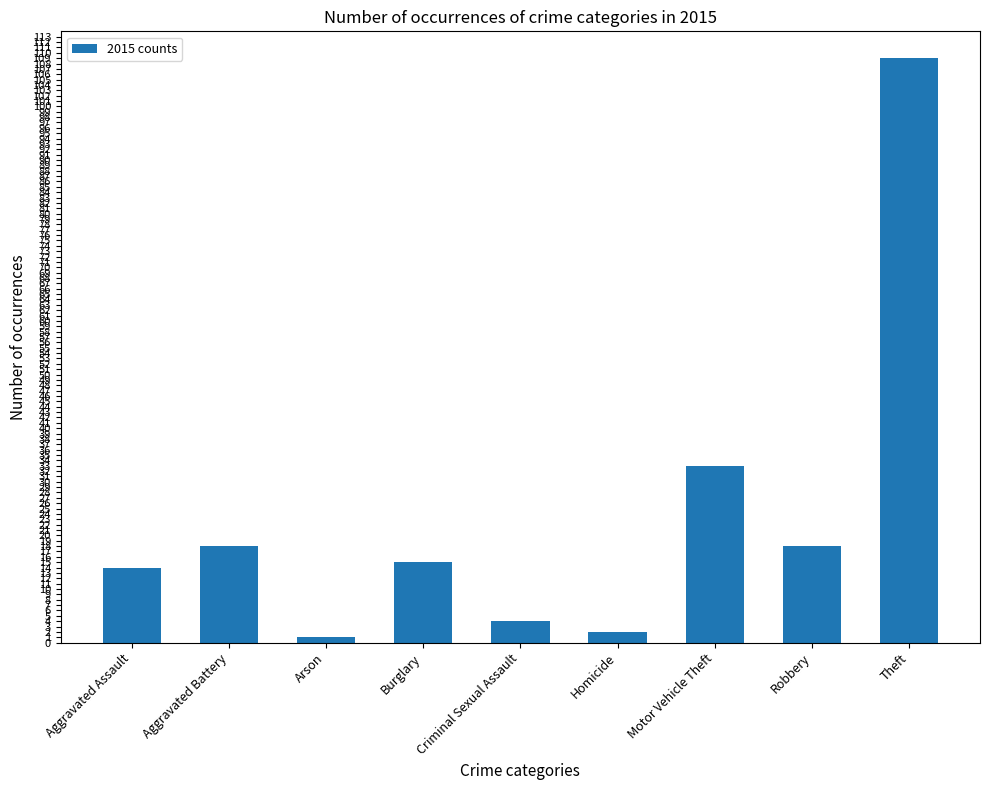

Reading left to right, list all the values displayed in this chart.

Aggravated Assault=14	Aggravated Battery=18	Arson=1	Burglary=15	Criminal Sexual Assault=4	Homicide=2	Motor Vehicle Theft=33	Robbery=18	Theft=109